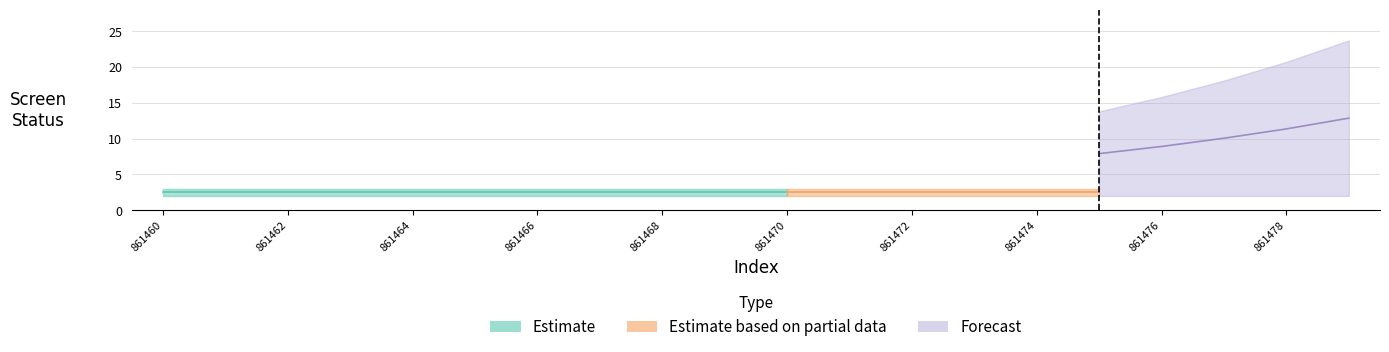

What is the value of the screen_status_2 point at the 1st from the left?

2.0